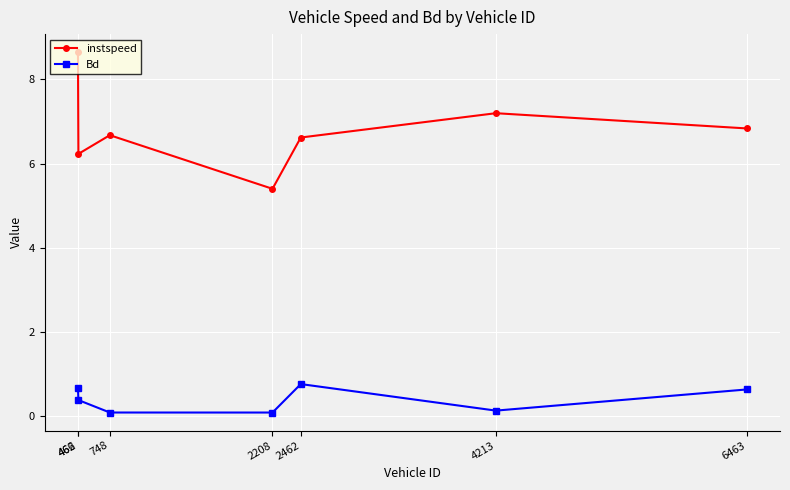

Rank the series by their average value, from lowest to highest.

Bd, instspeed